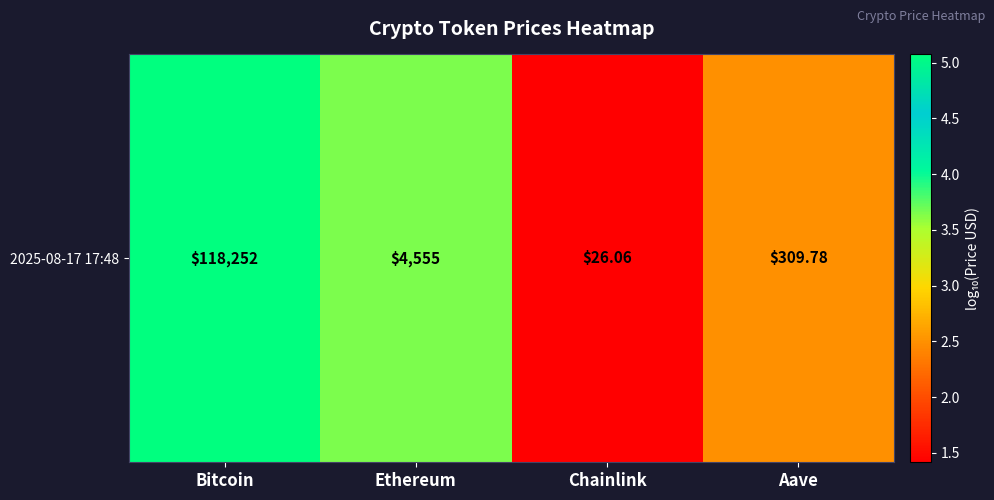

How many data points are less than 3?

2